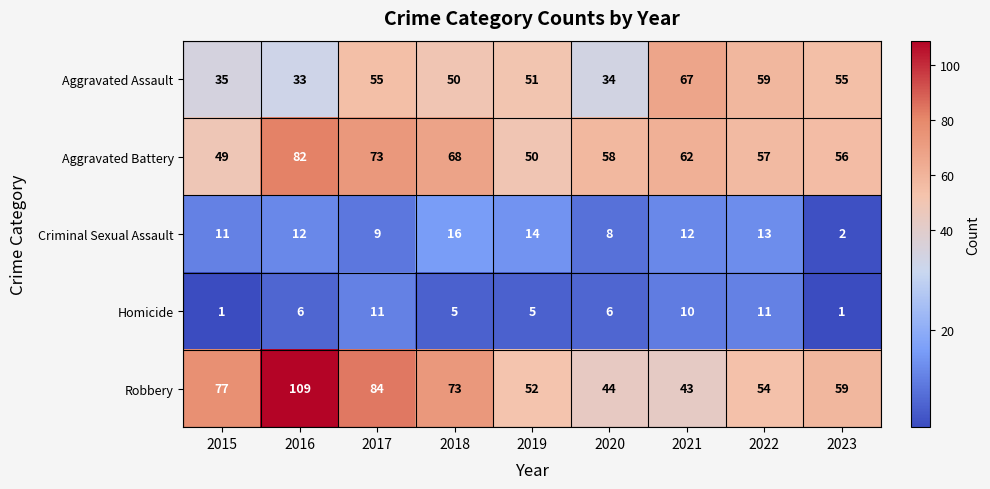

List the series in order of their peak value, highest first.

Robbery, Aggravated Battery, Aggravated Assault, Criminal Sexual Assault, Homicide